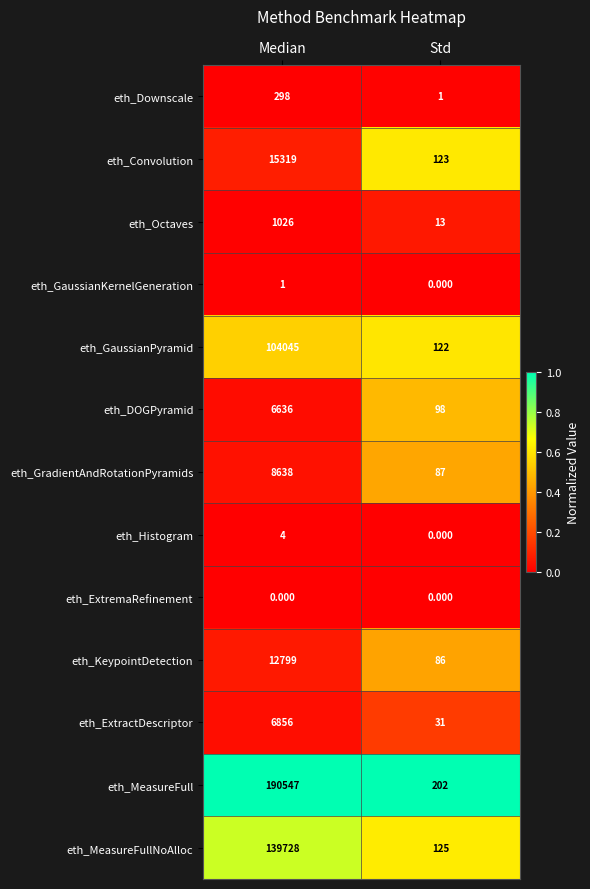

Between Median and Std, which series saw the biggest shift?

eth_MeasureFull